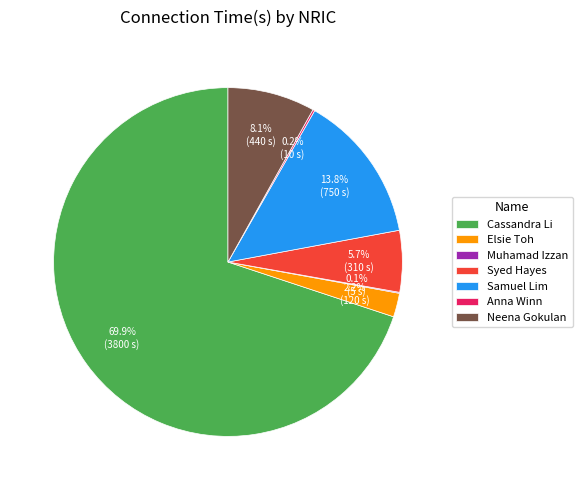

Approximately how many times larger is the value at Cassandra Li compared to Samuel Lim?

5.1